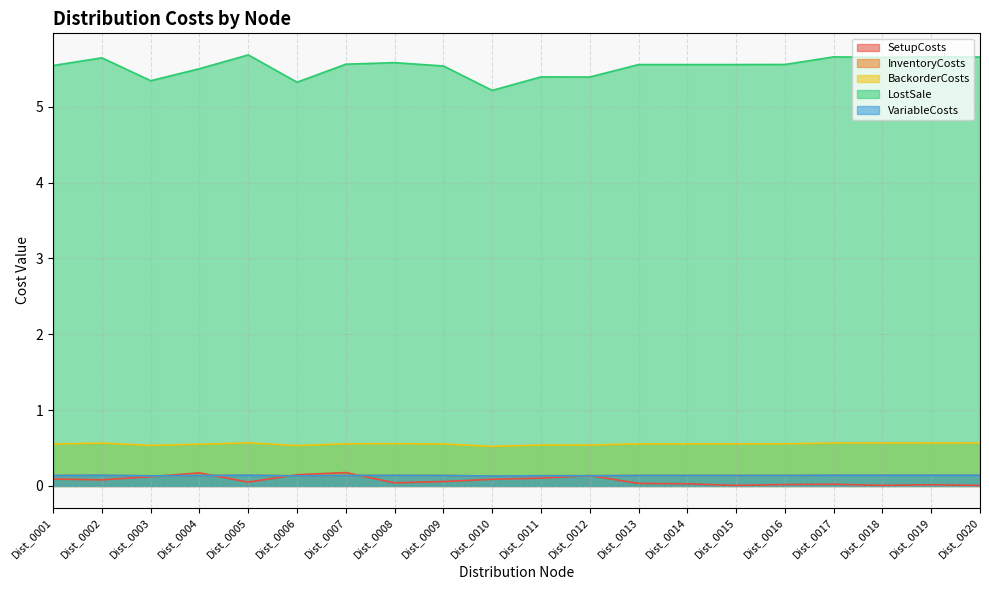

Which has a higher value, Dist_0008 or Dist_0002?

Dist_0002